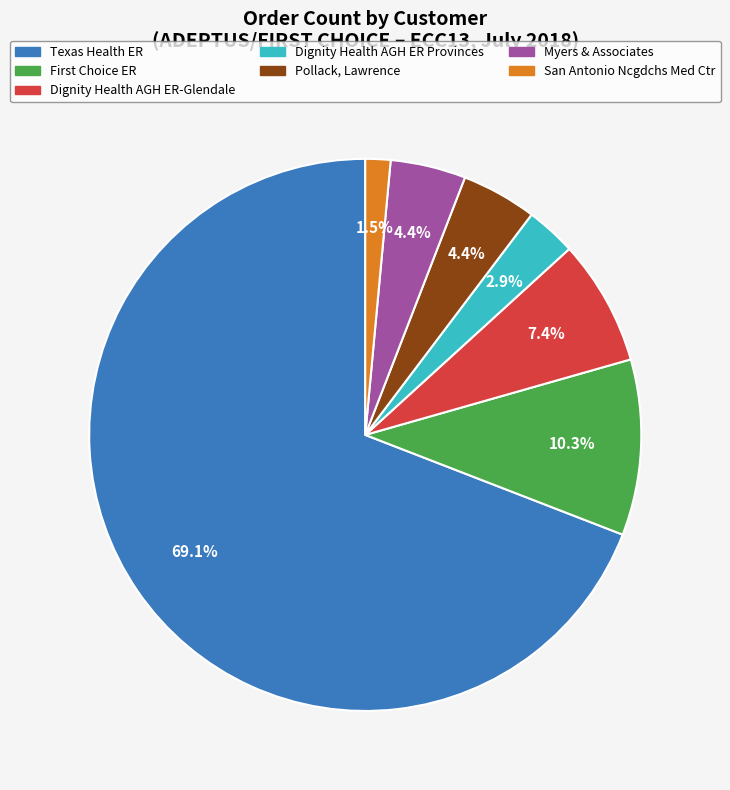

Which has a higher value, Pollack, Lawrence or Dignity Health AGH ER-Glendale?

Dignity Health AGH ER-Glendale